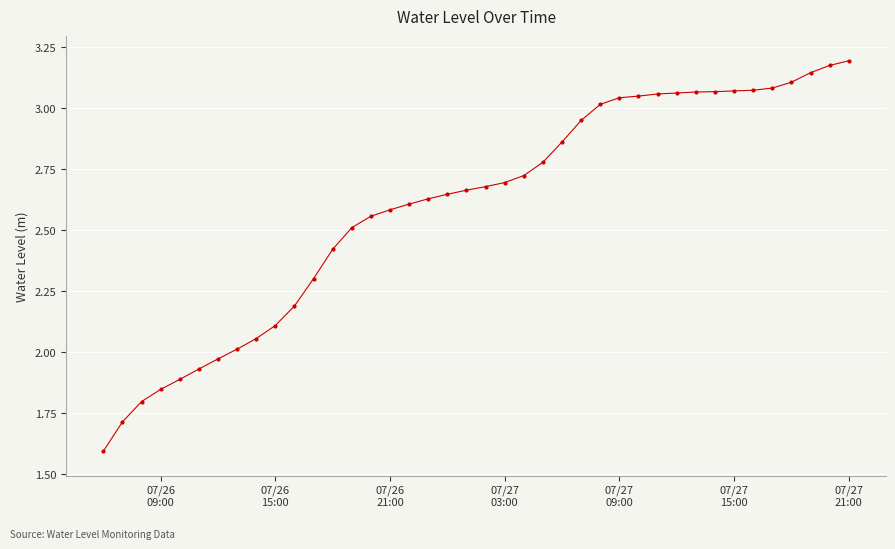

What is the smallest value displayed?

1.6